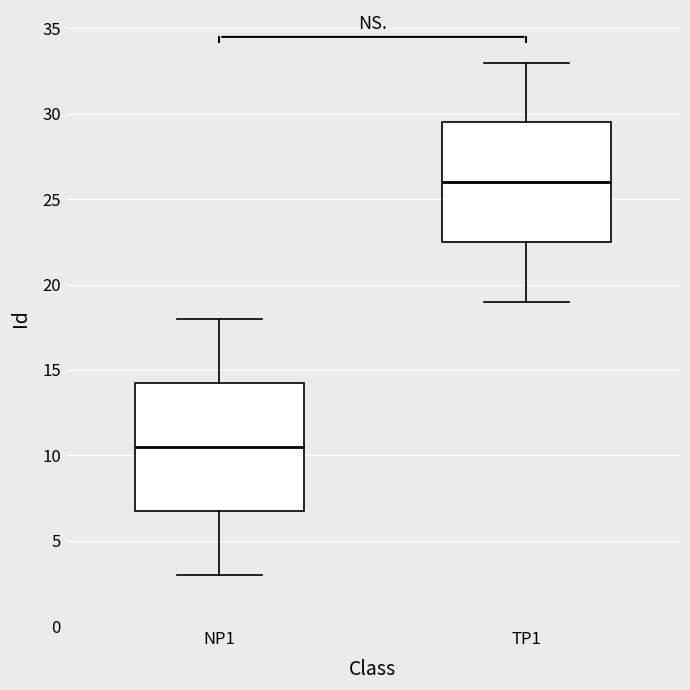

Reading left to right, read every box against the y-axis: the position of its median line, the range the box covers, and the ends of its whiskers. The values are not printed on the chart, so give them approximately, as read against the axis.

NP1: median 10.5, box 7.0 to 14.5, whiskers 3.0 to 18.0
TP1: median 26.0, box 22.5 to 29.5, whiskers 19.0 to 33.0